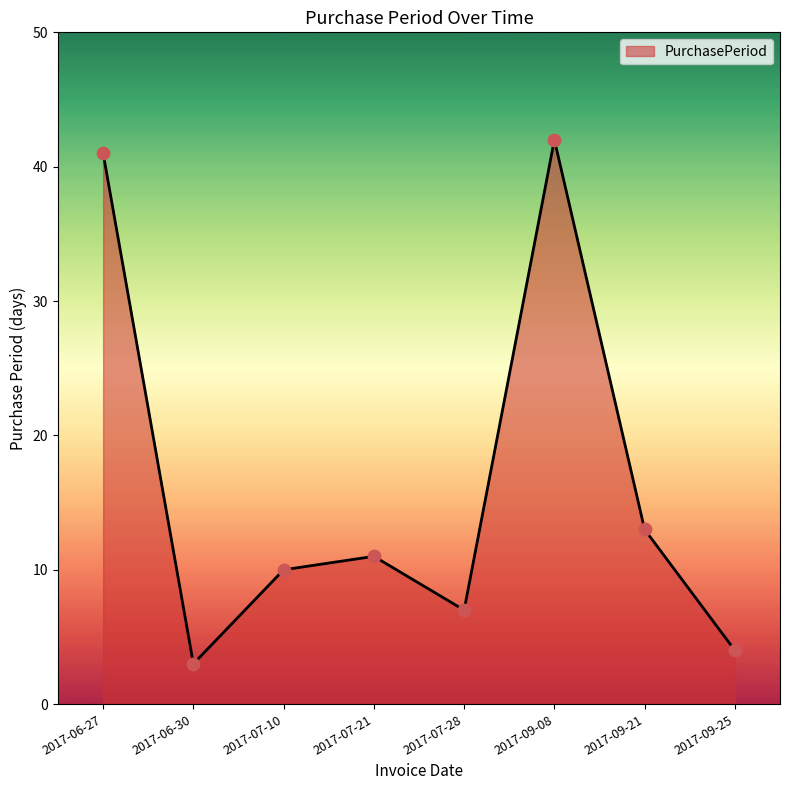

Between 2017-09-08 and 2017-06-30, which is larger?

2017-09-08